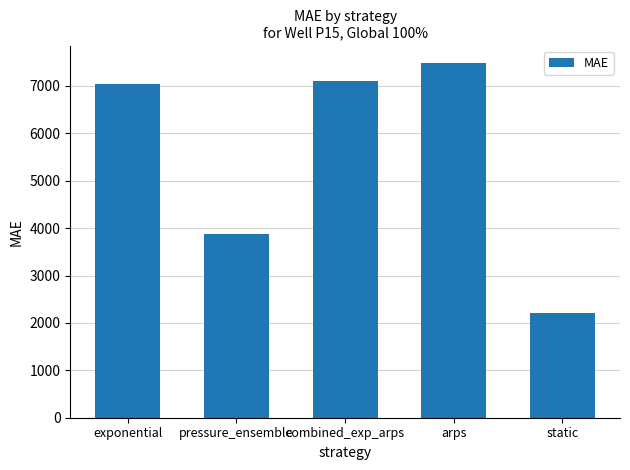

What is the average value?

5537.8